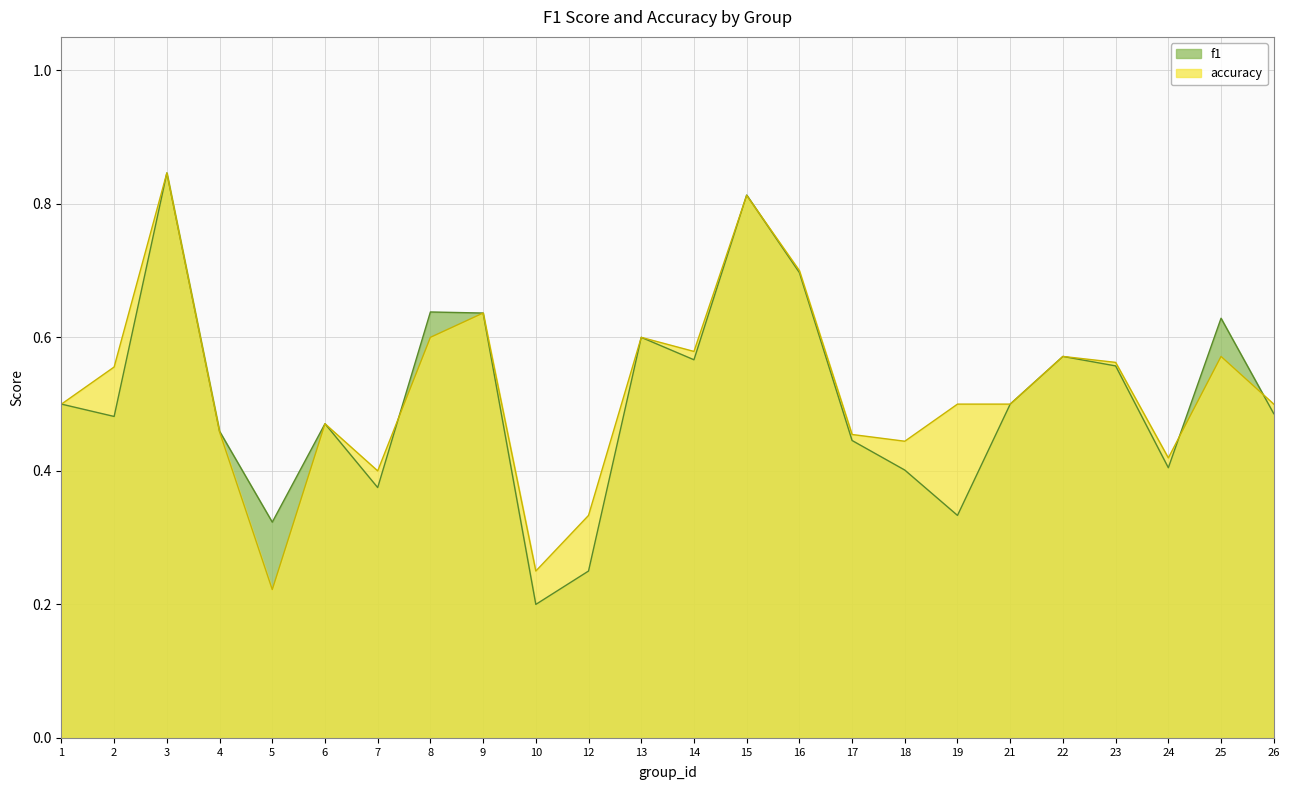

Which series has the widest spread of values?

f1